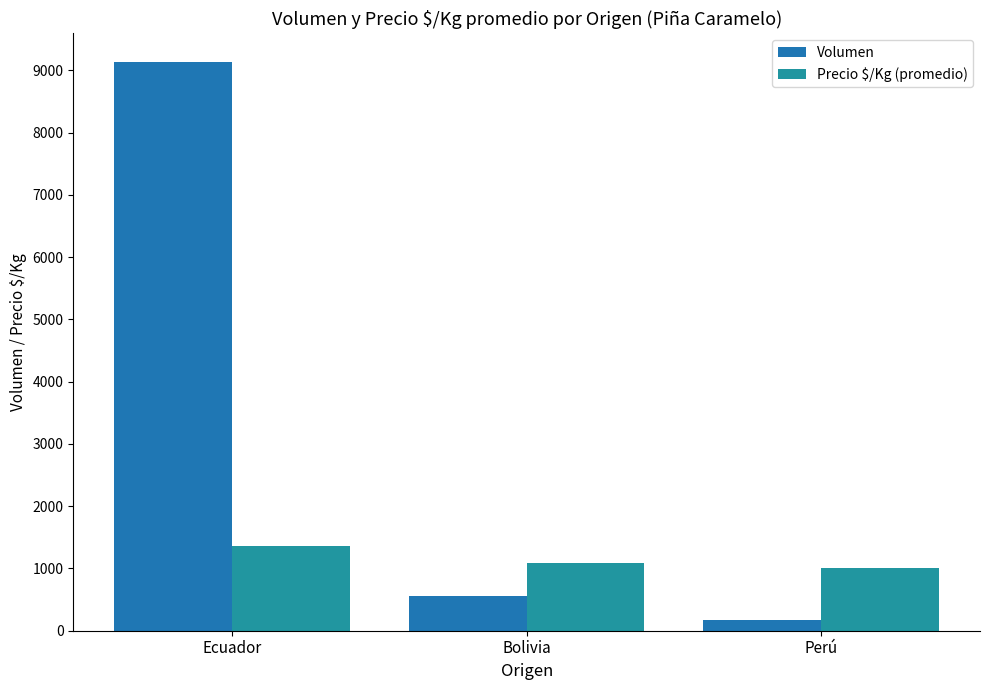

What is the sum of the Precio $/Kg (promedio) values at Perú and Ecuador?

2356